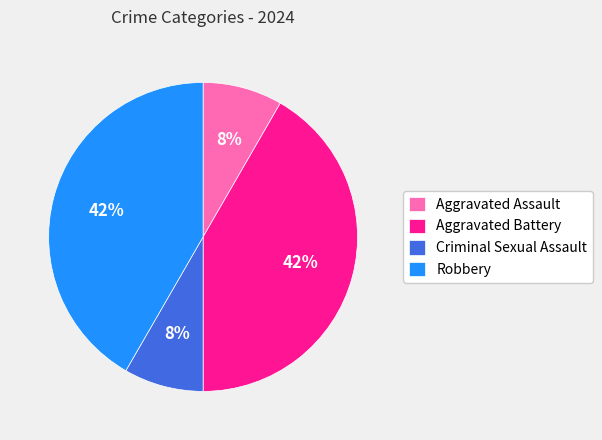

Does any single category account for the majority?

No